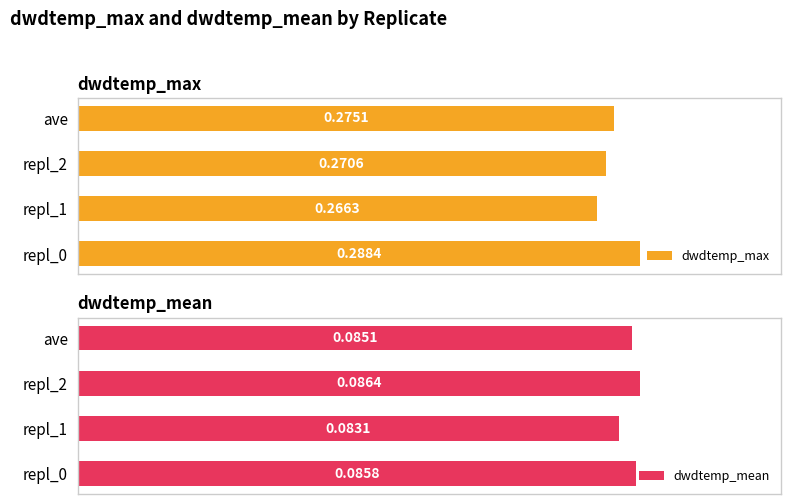

What are all the series names shown in the legend?

dwdtemp_max, dwdtemp_mean